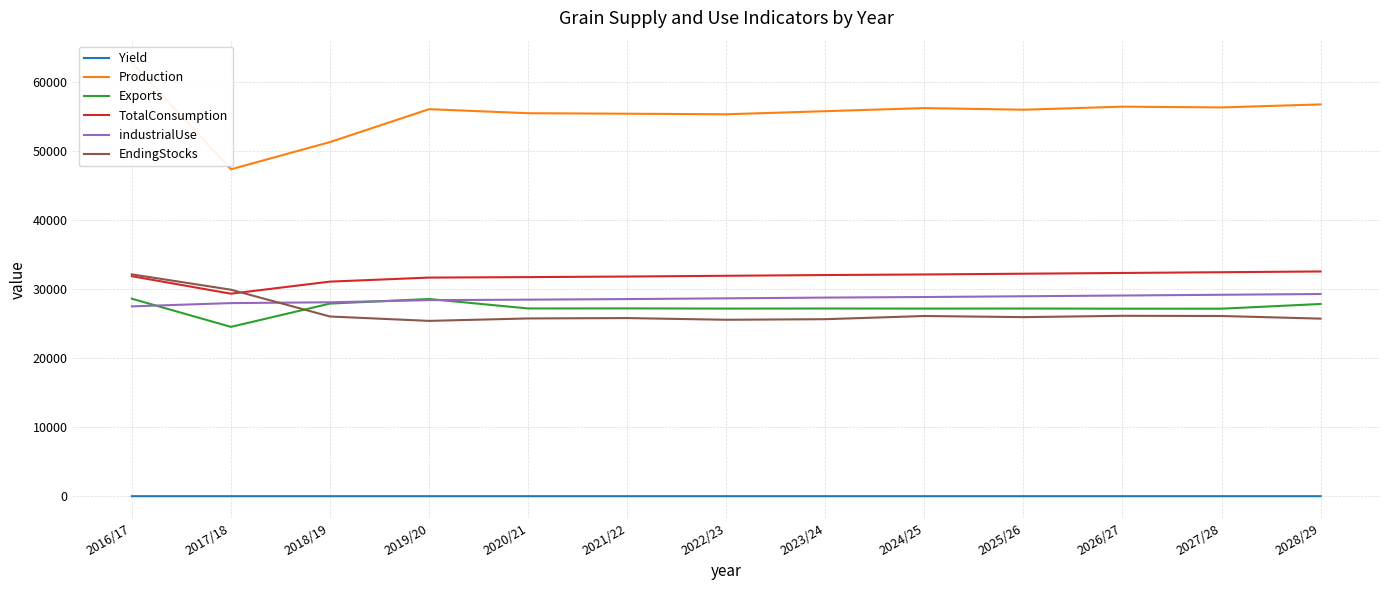

What is the difference between the highest and lowest values at 2023/24?

55758.7